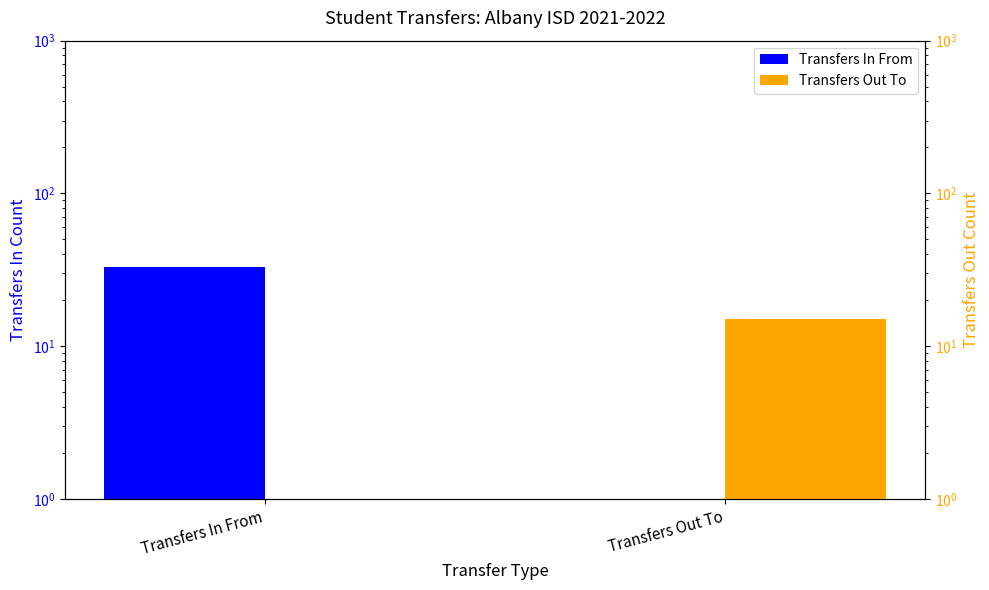

Reading left to right, transcribe all the data shown in this chart.

Transfers In From: 33	1
Transfers Out To: 1	15